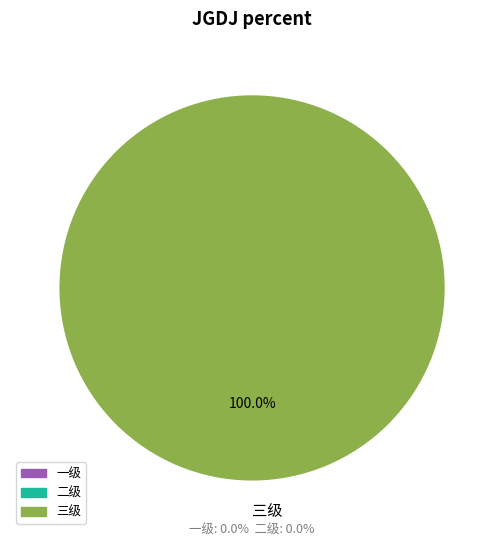

Rank the categories by value from highest to lowest.

三级